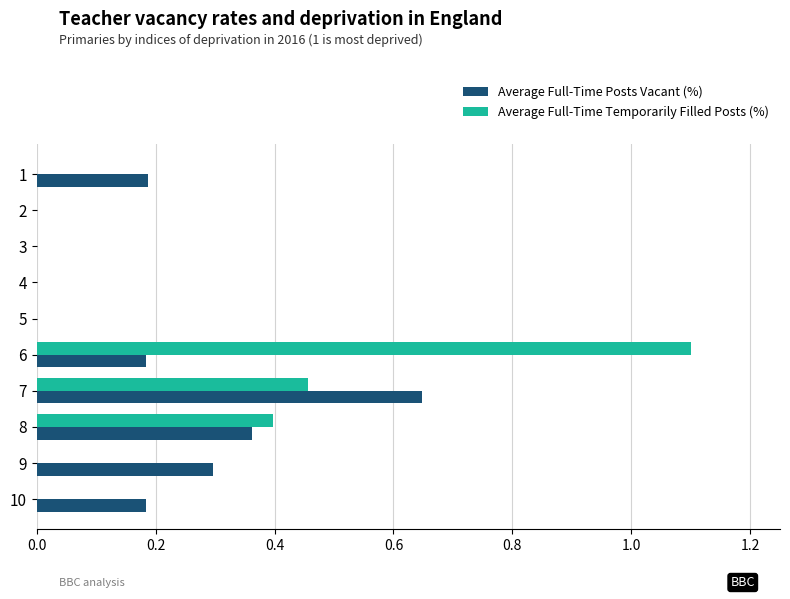

Which series changed the most between 5 and 9?

Average Full-Time Posts Vacant (%)